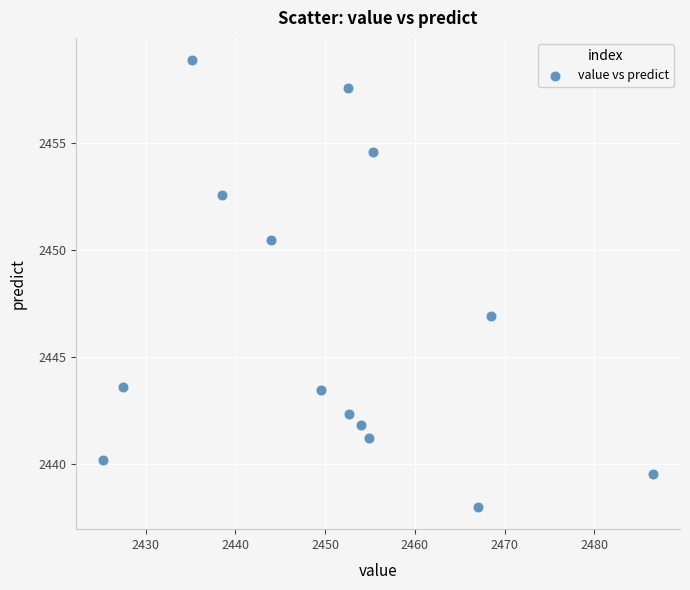

What Y value in the scatter plot is closest to 2448?

2446.9